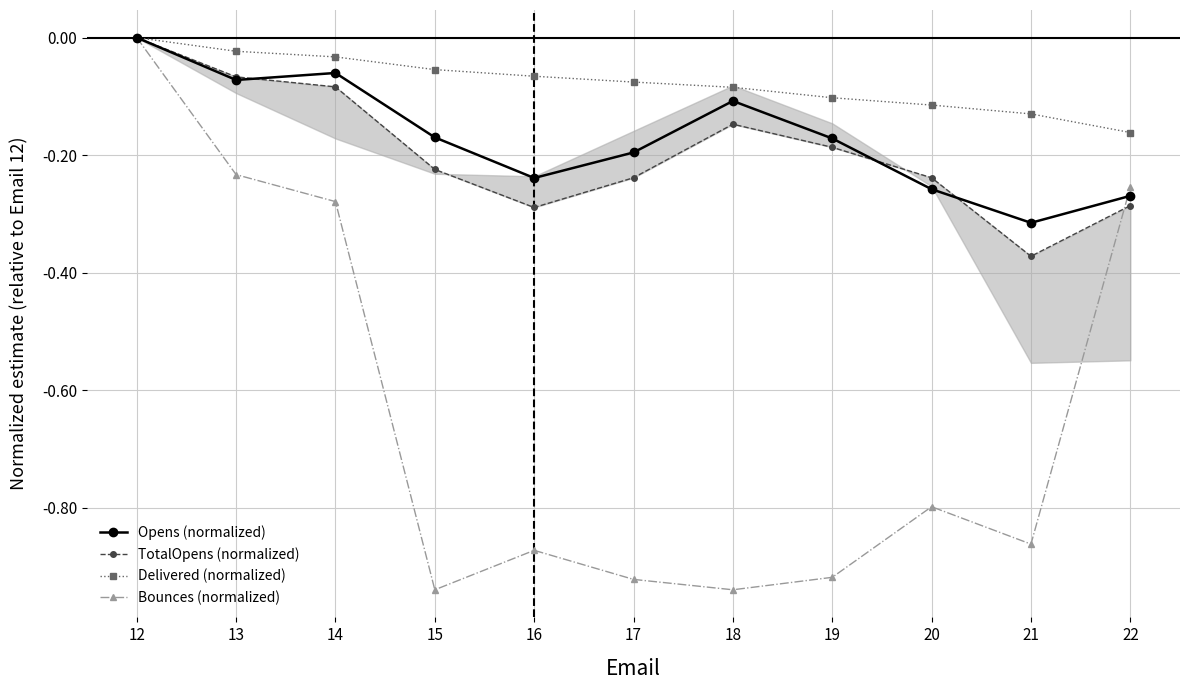

What is the average value of the TotalOpens (normalized) series?

-0.2